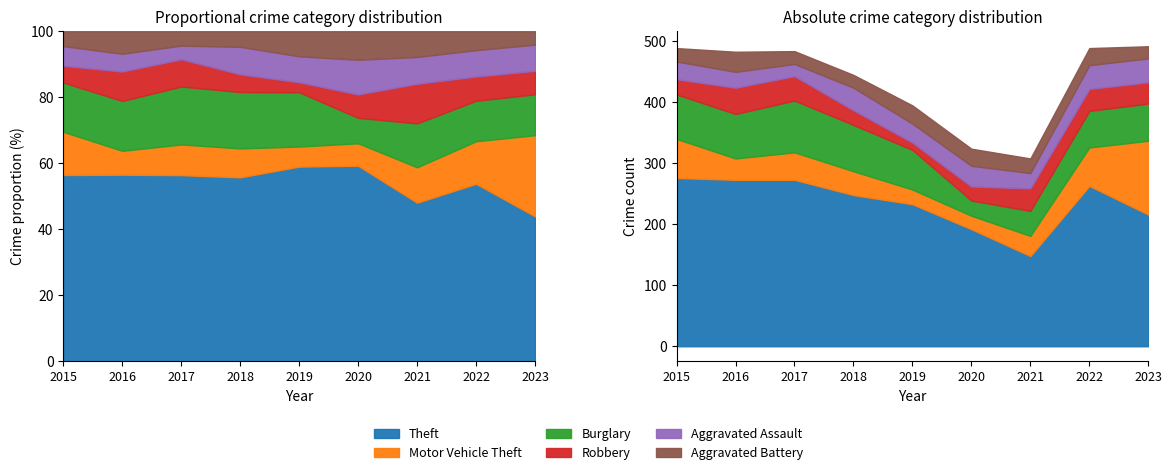

Reading left to right, transcribe all the data shown in this chart.

Theft: 276	273	273	248	233	192	148	263	216
Motor Vehicle Theft: 64	35	45	39	24	22	33	63	121
Burglary: 73	73	85	76	65	25	41	60	61
Robbery: 25	43	40	24	12	23	37	36	35
Aggravated Assault: 29	26	20	37	31	34	25	39	39
Aggravated Battery: 22	33	21	21	30	28	24	28	20